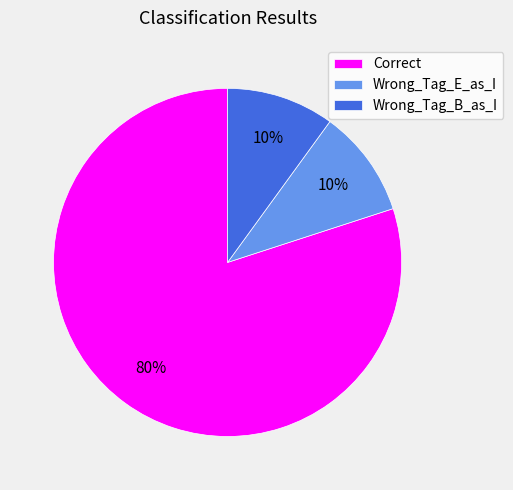

How many slices are in this pie chart?

3